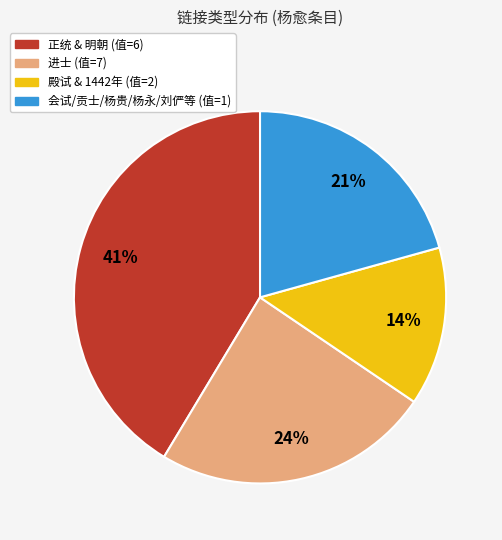

Is there any slice that represents more than half of the pie?

No